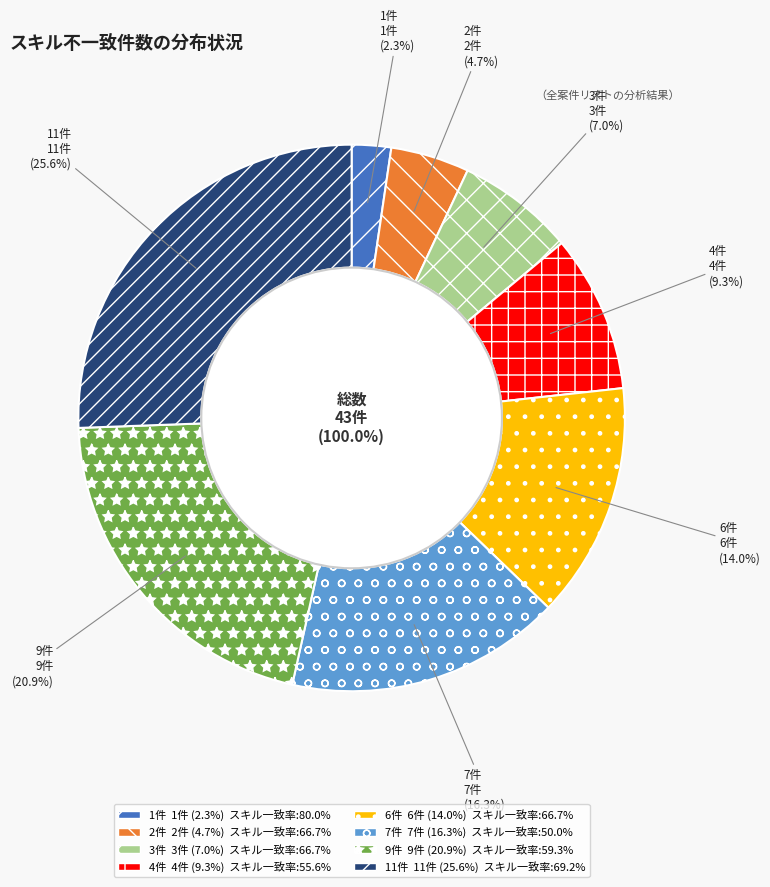

To the nearest percent, what is the difference between the largest and smallest slice percentages?

23%